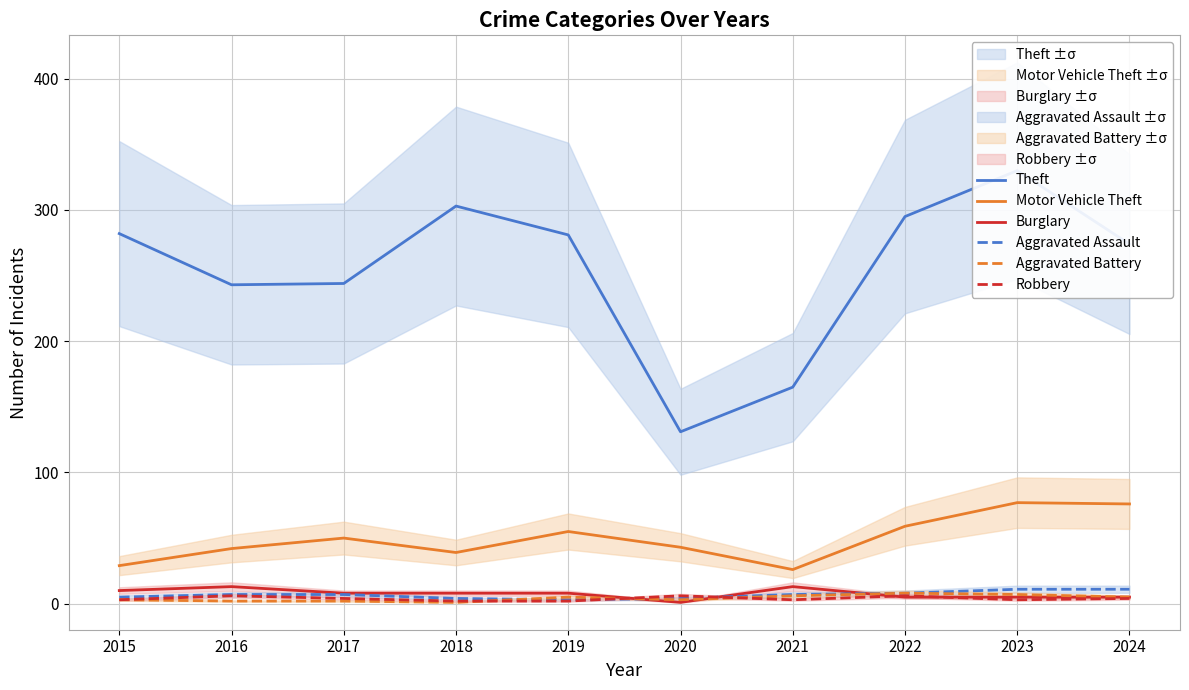

What is the value of the Motor Vehicle Theft point at the 1st from the left?

29